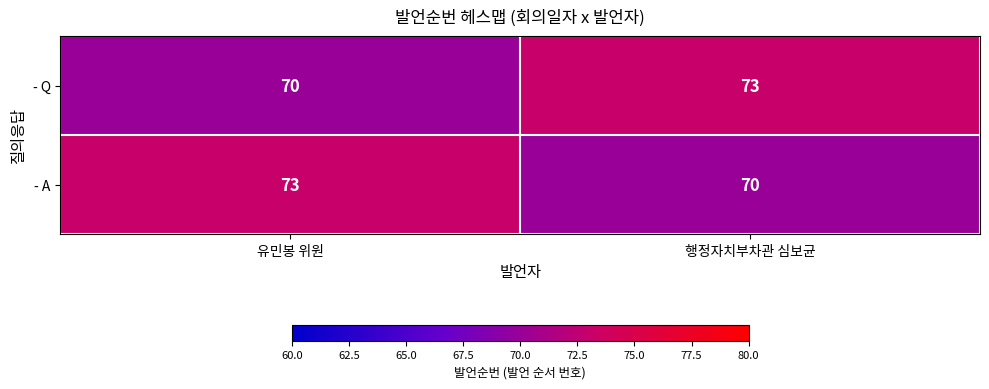

True or false: - A has a value of 73 at 유민봉 위원.

True